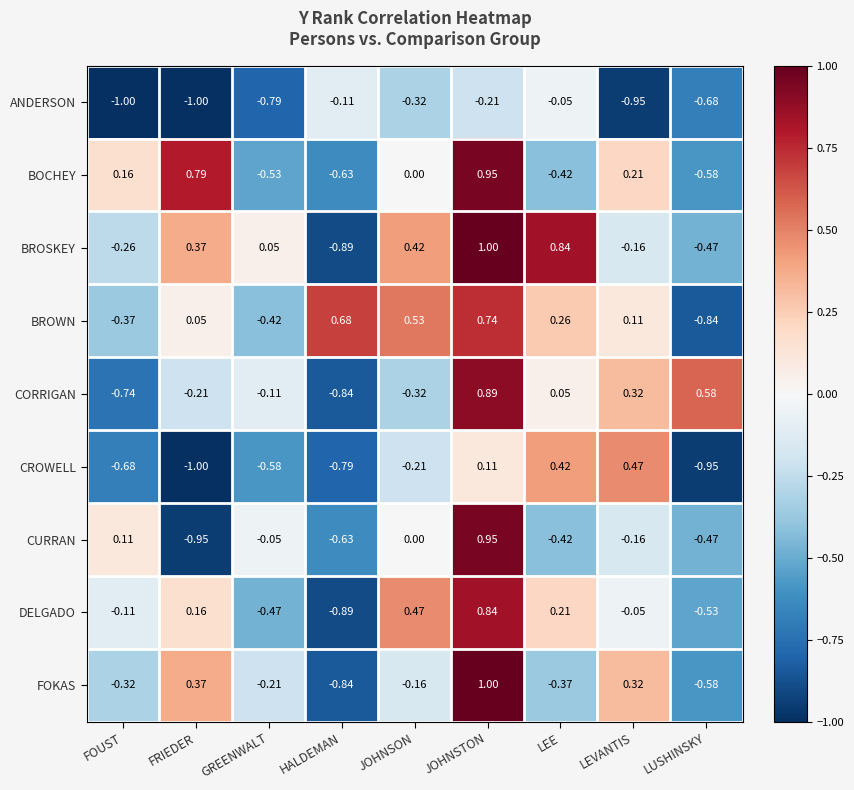

At which category is the sum across all series the highest?

JOHNSTON